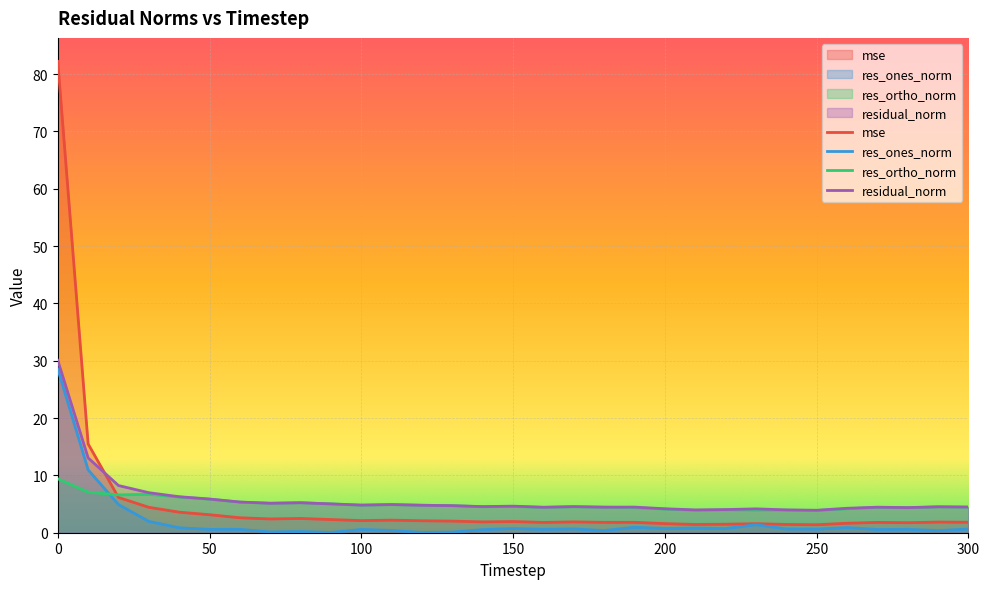

What is the value of the residual_norm point at the 31st from the left?

4.5